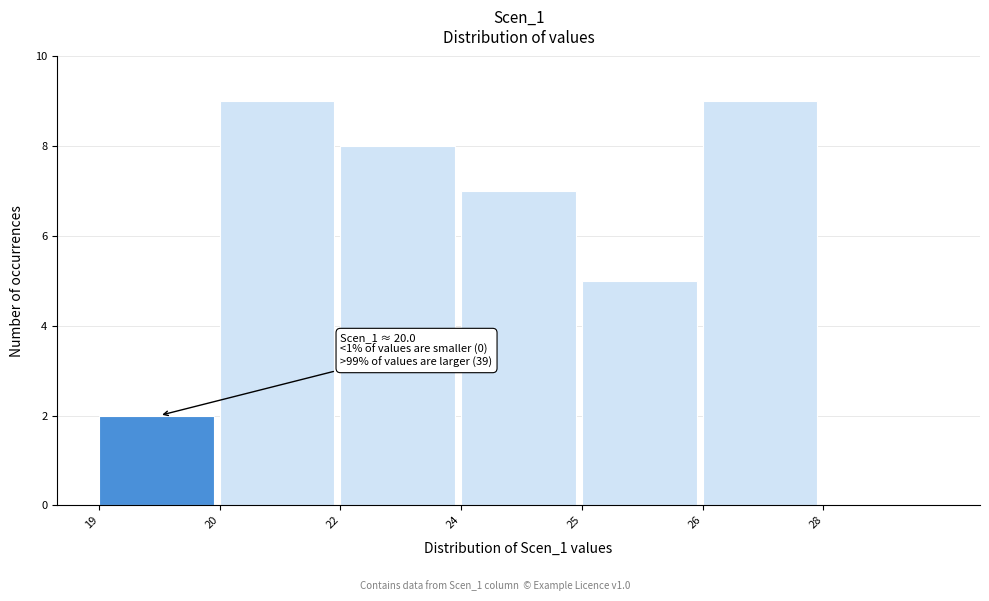

Reading left to right, extract all data points from this chart.

19=2	20=9	22=8	24=7	25=5	26=9	28=0